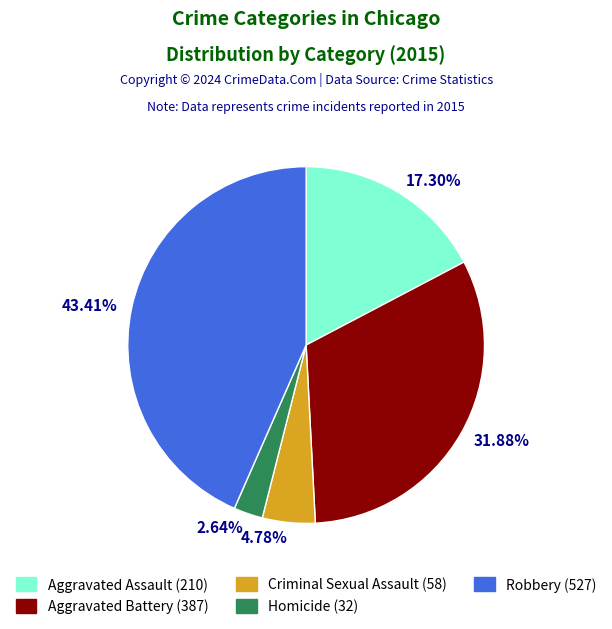

Is the sum of Criminal Sexual Assault and Robbery greater than half?

No